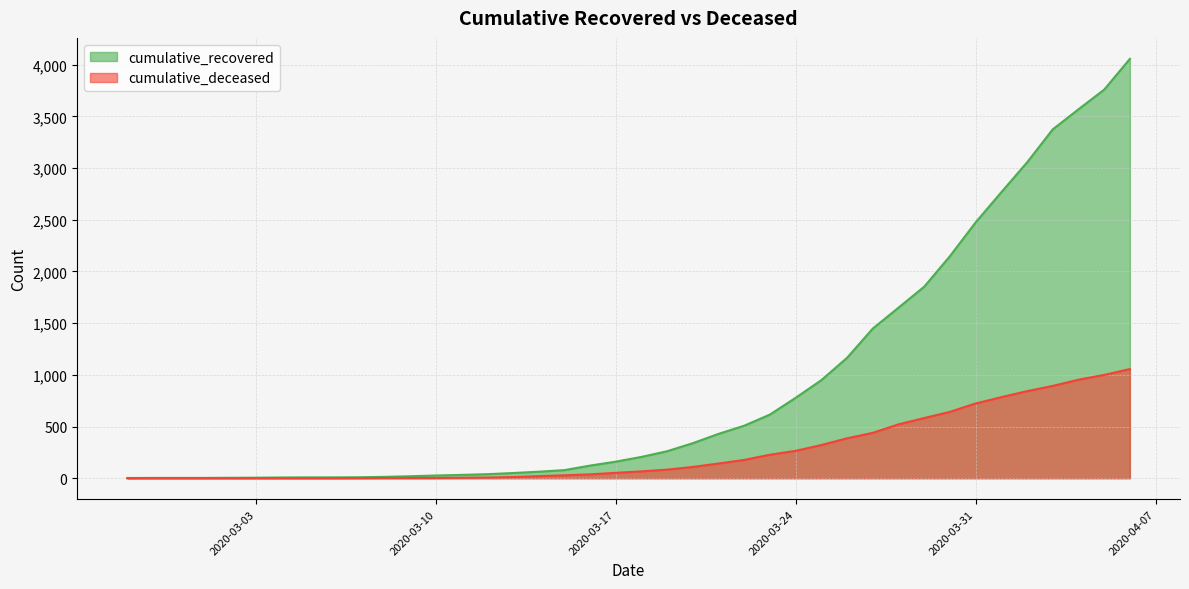

Rank the series at 2020-03-22 from highest to lowest value.

cumulative_recovered, cumulative_deceased